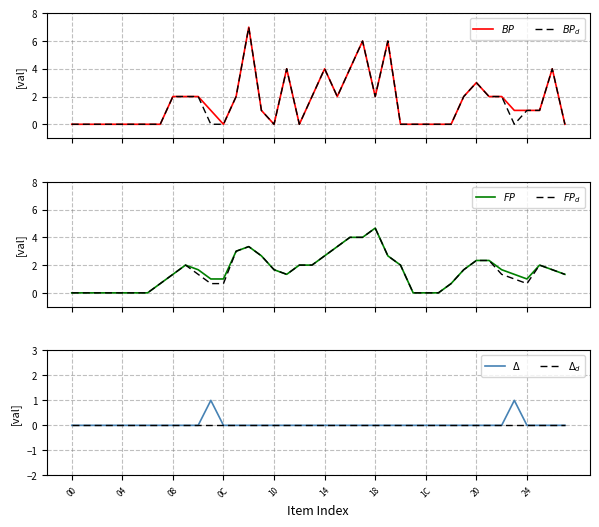

At which category is the sum across all series the highest?

14